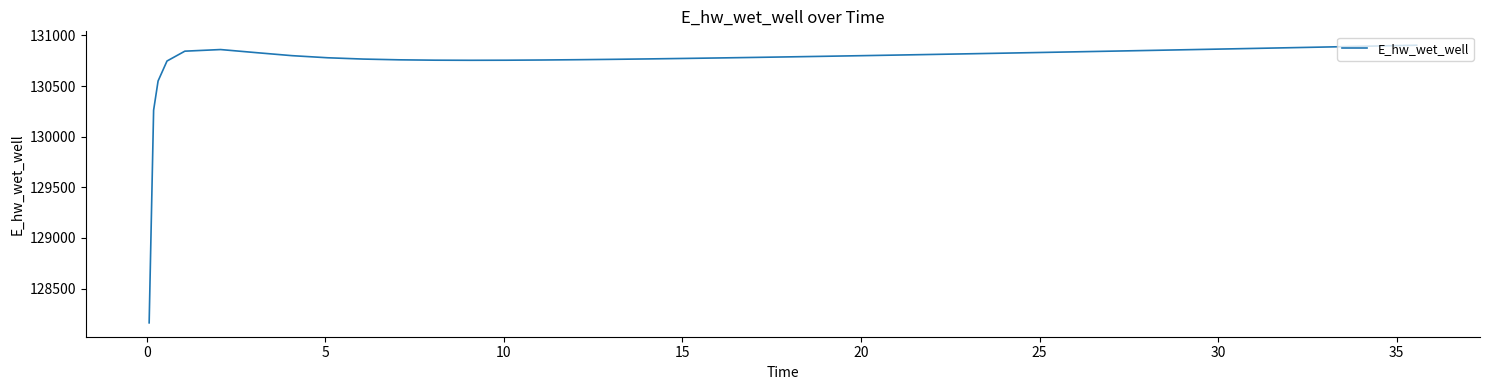

What is the average value?

130726.4